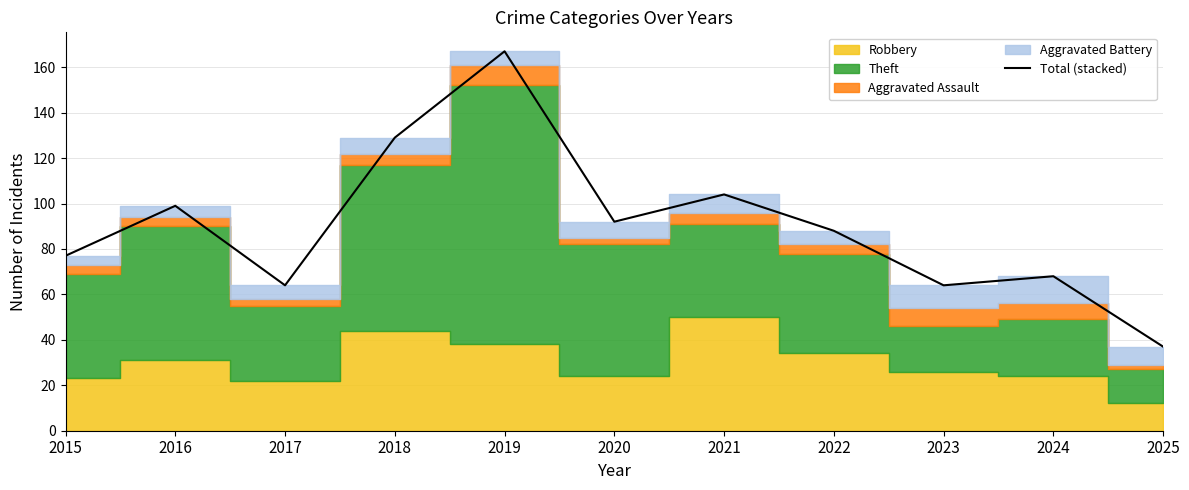

Which has a higher value, 2019 or 2018?

2019